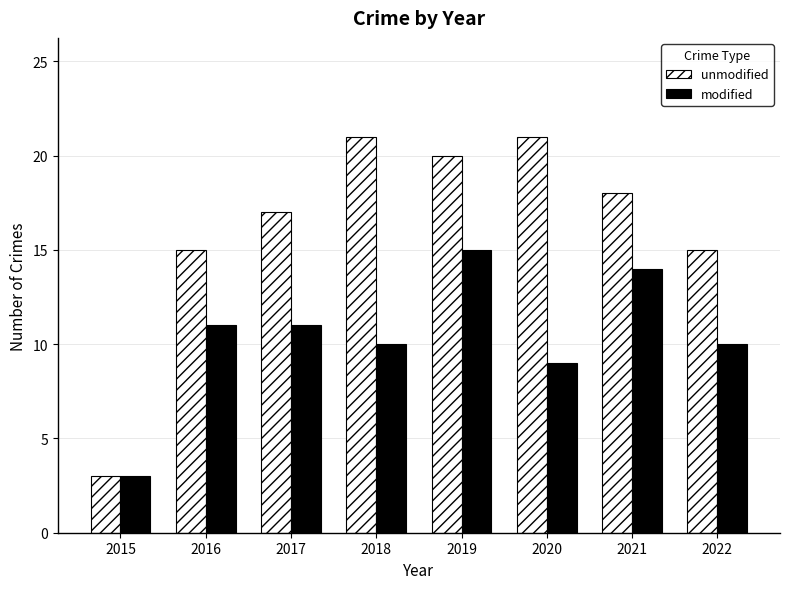

What is the difference between the modified values at 2019 and 2016?

4